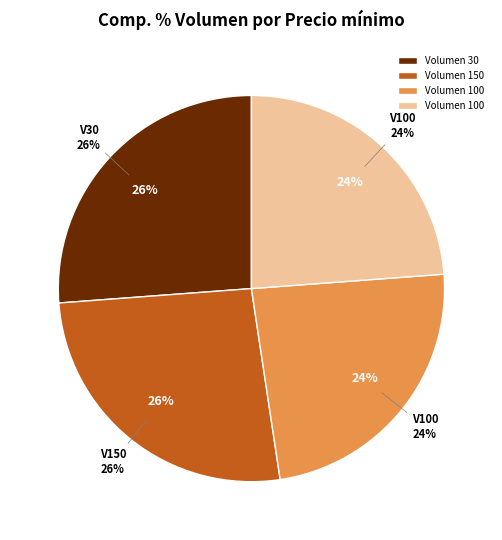

What is the total percentage of 100 and 30?

50.0%